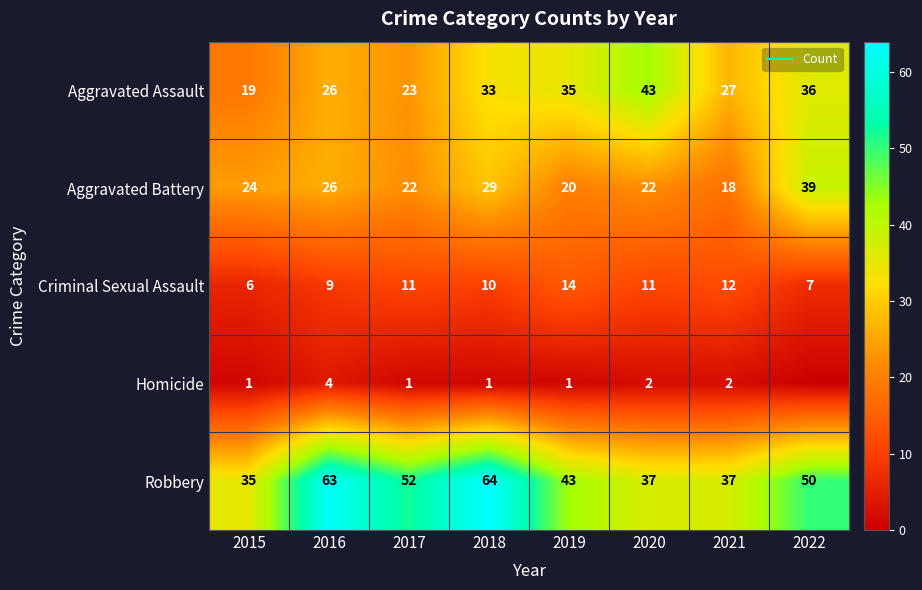

Rank the categories by Aggravated Battery value from highest to lowest.

2022, 2018, 2016, 2015, 2017, 2020, 2019, 2021